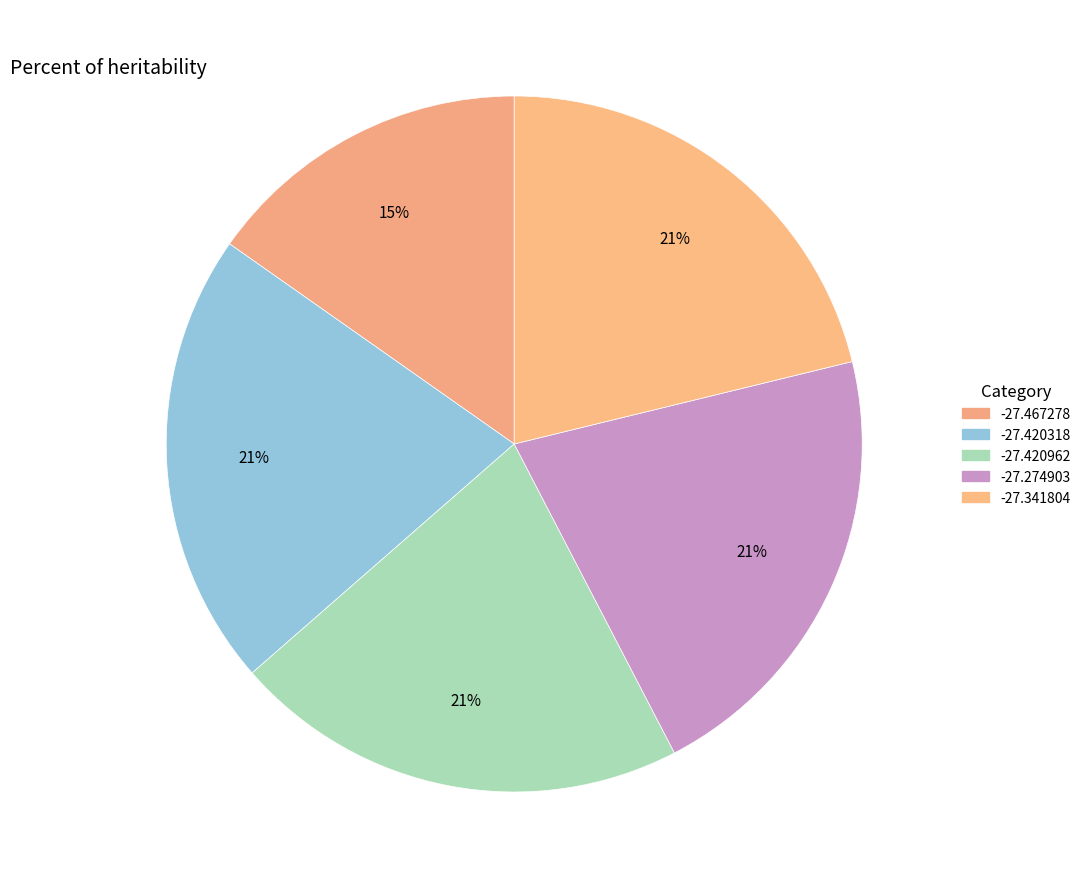

Rank the categories by value from lowest to highest.

-27.467278, -27.420318, -27.420962, -27.341804, -27.274903